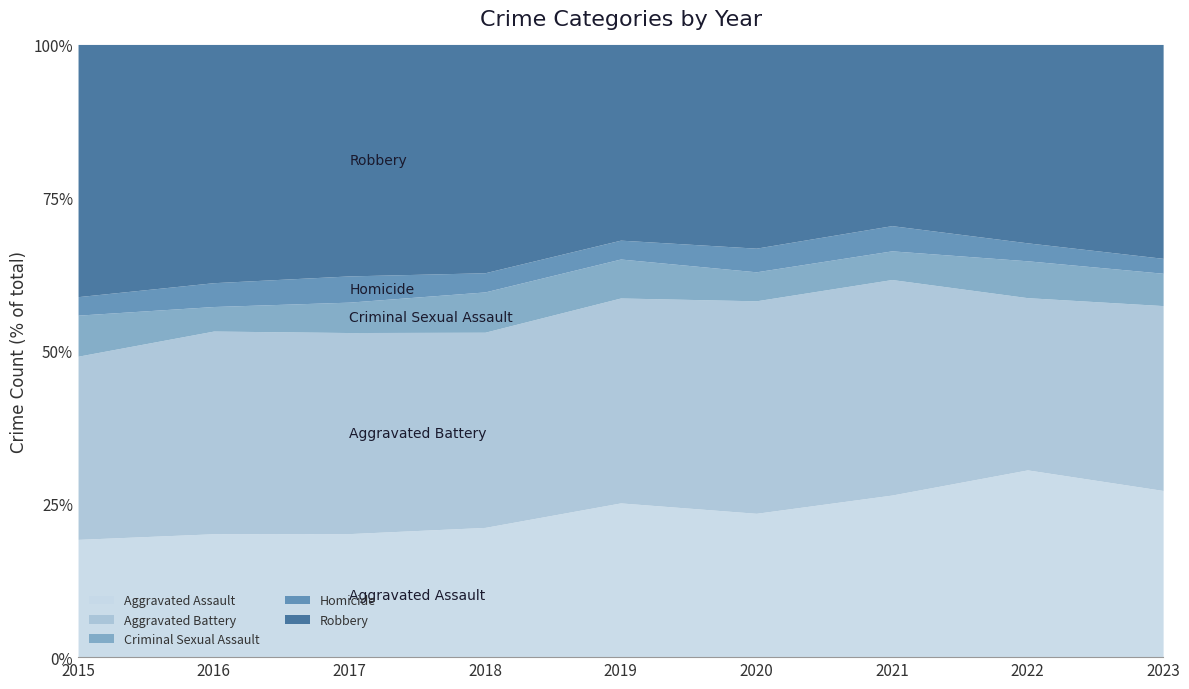

Which has a higher value, 2017 or 2022?

2022